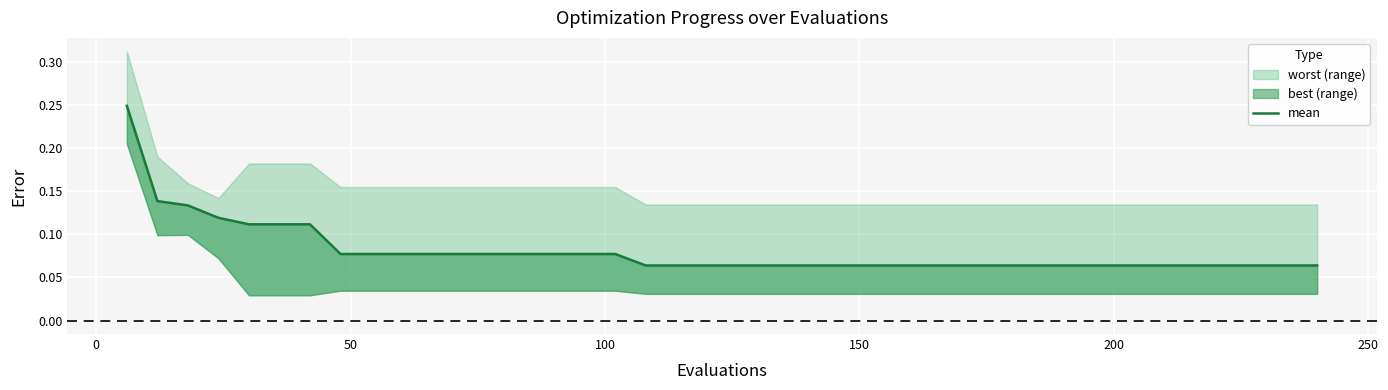

Reading left to right, list all the values displayed in this chart.

0.2	0.1	0.1	0.1	0.1	0.1	0.1	0.1	0.1	0.1	0.1	0.1	0.1	0.1	0.1	0.1	0.1	0.1	0.1	0.1	0.1	0.1	0.1	0.1	0.1	0.1	0.1	0.1	0.1	0.1	0.1	0.1	0.1	0.1	0.1	0.1	0.1	0.1	0.1	0.1